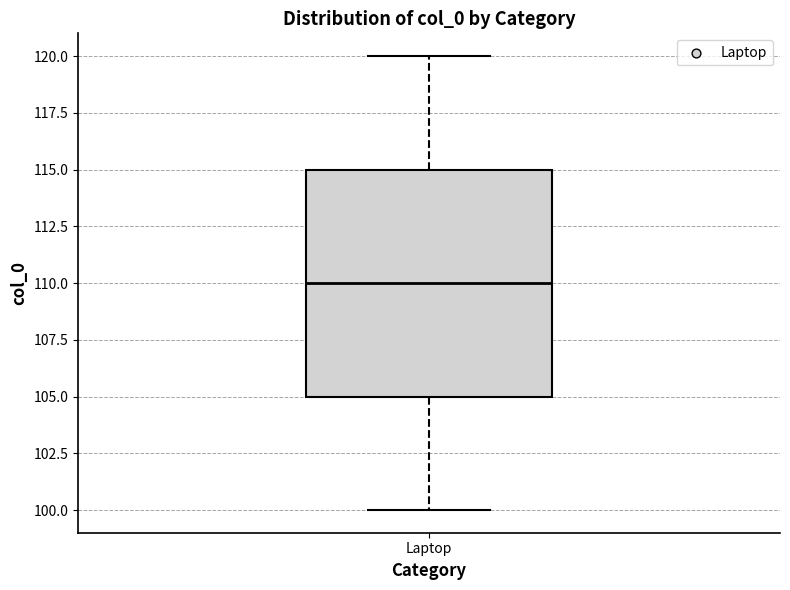

Where does the lower whisker of the box for Laptop end on the y-axis? The values are not printed on the chart, so give them approximately, as read against the axis.

100